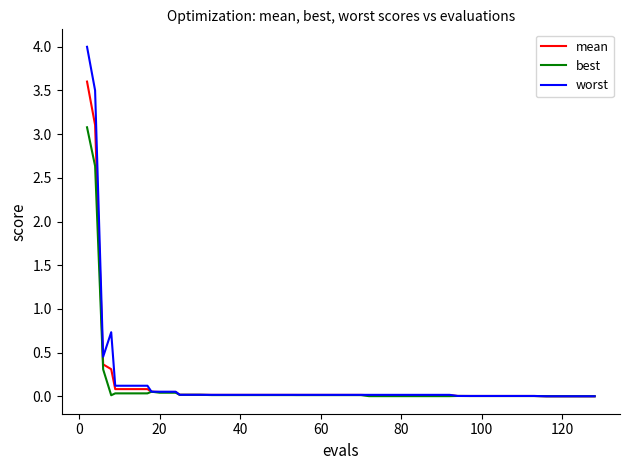

Rank the series by their maximum value, from lowest to highest.

best, mean, worst